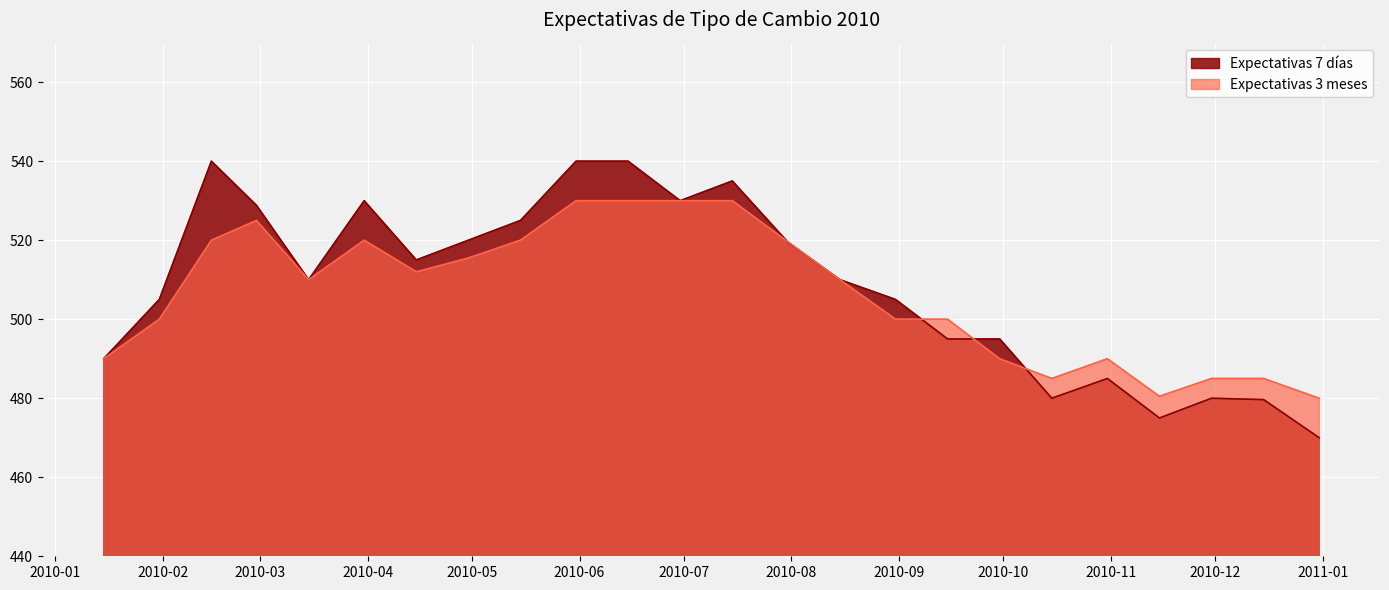

What is the value of the Expectativas 3 meses point at the 18th from the left?

490.0